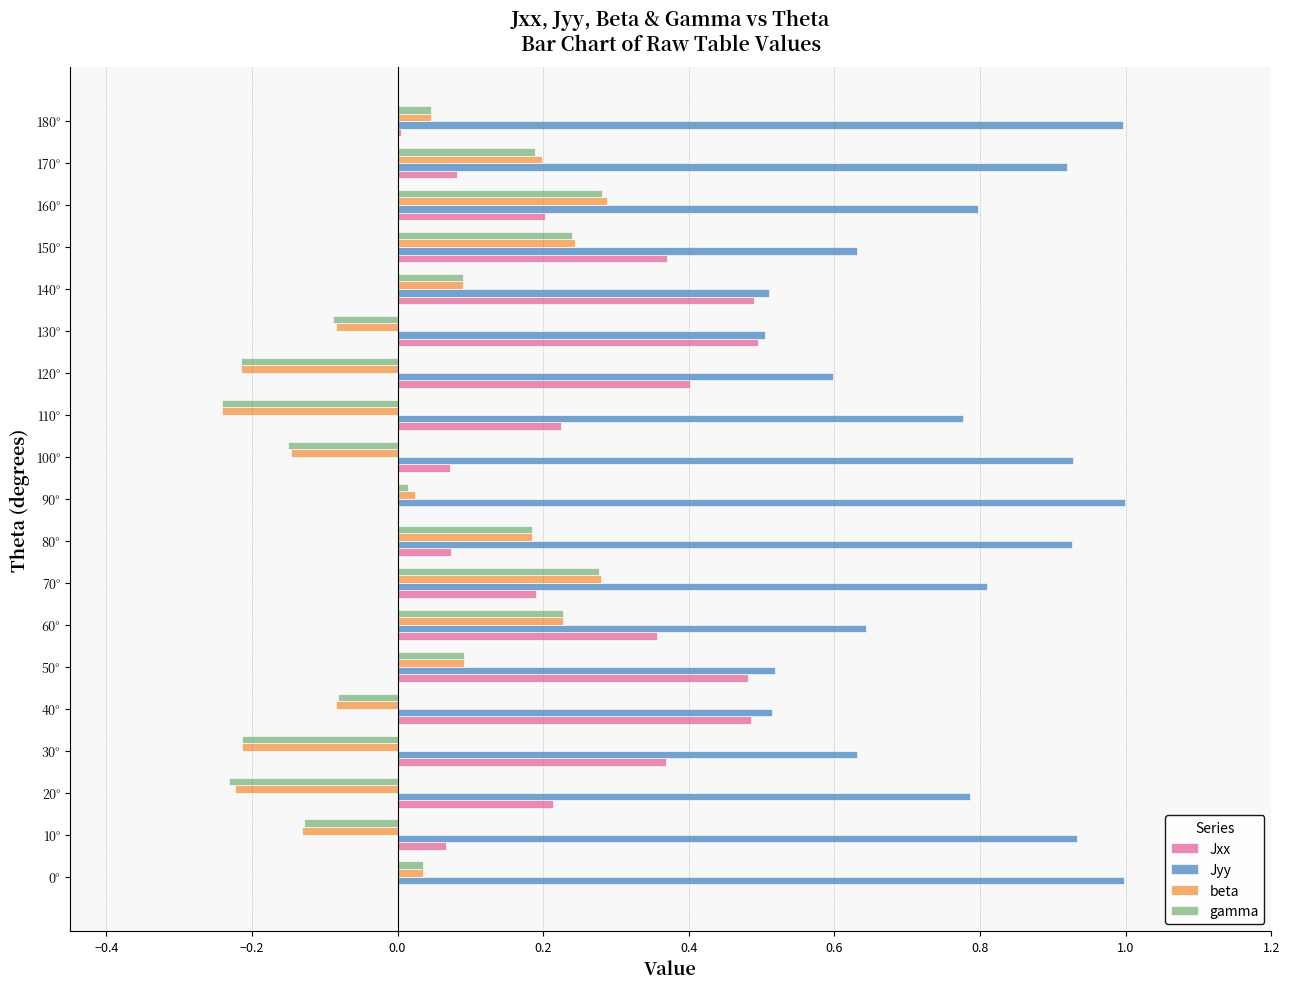

Between 20° and 70°, which series saw the biggest shift?

gamma